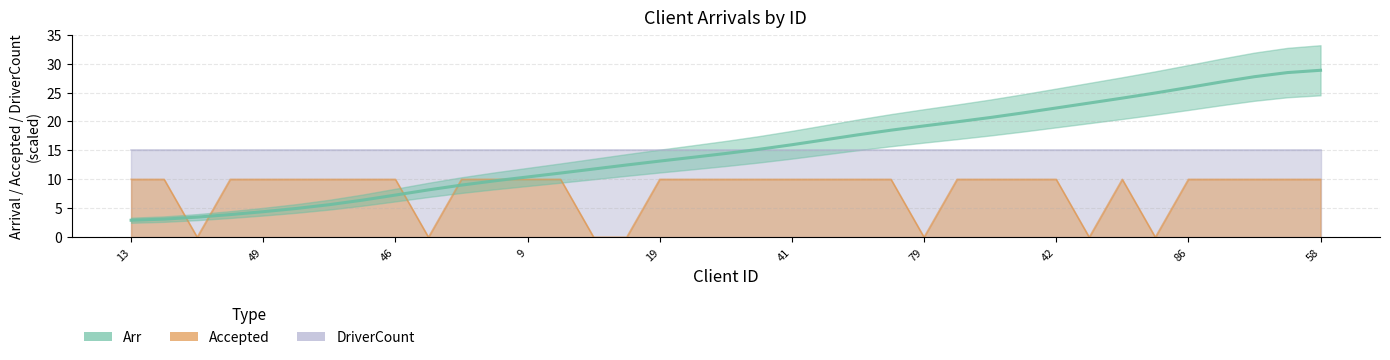

At which label is Arr closest to 15?

39